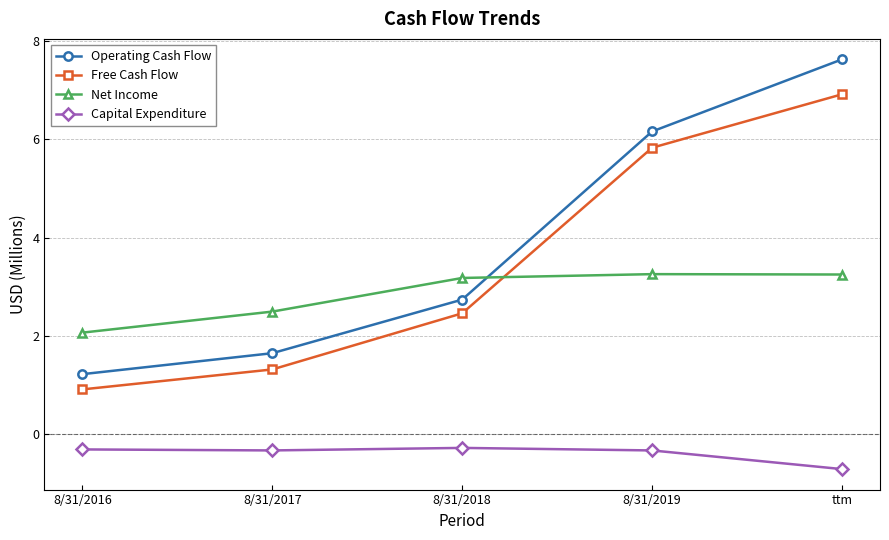

What is the sum of the Operating Cash Flow values at 8/31/2017 and ttm?

9.3